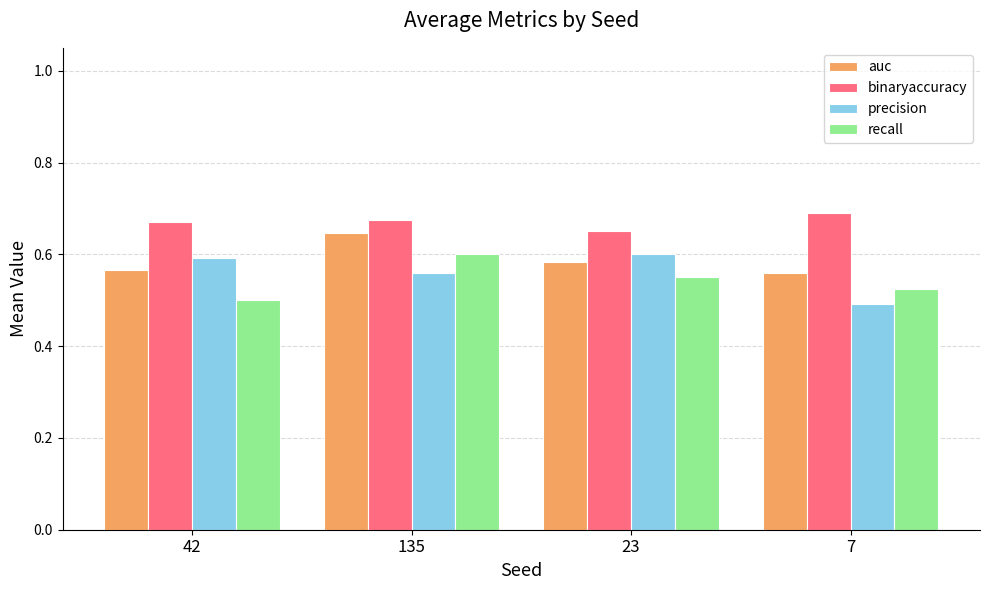

The binaryaccuracy series shows 1.1 at 23. True or false?

False